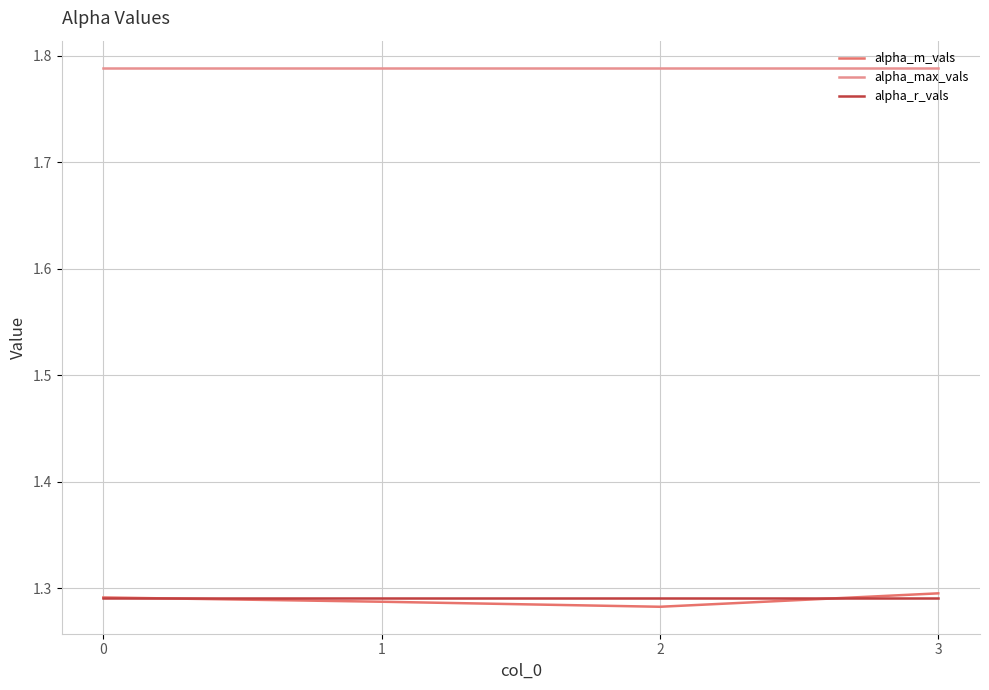

The value of alpha_r_vals at 2 is 0.5. True or false?

False